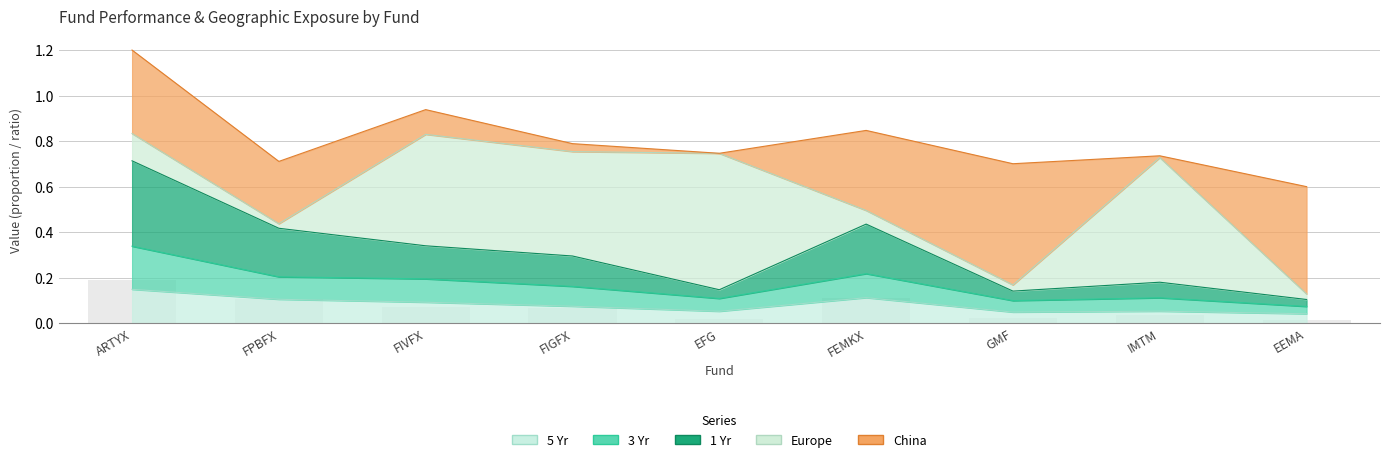

What is the lowest value of the 3 Yr series?

0.1